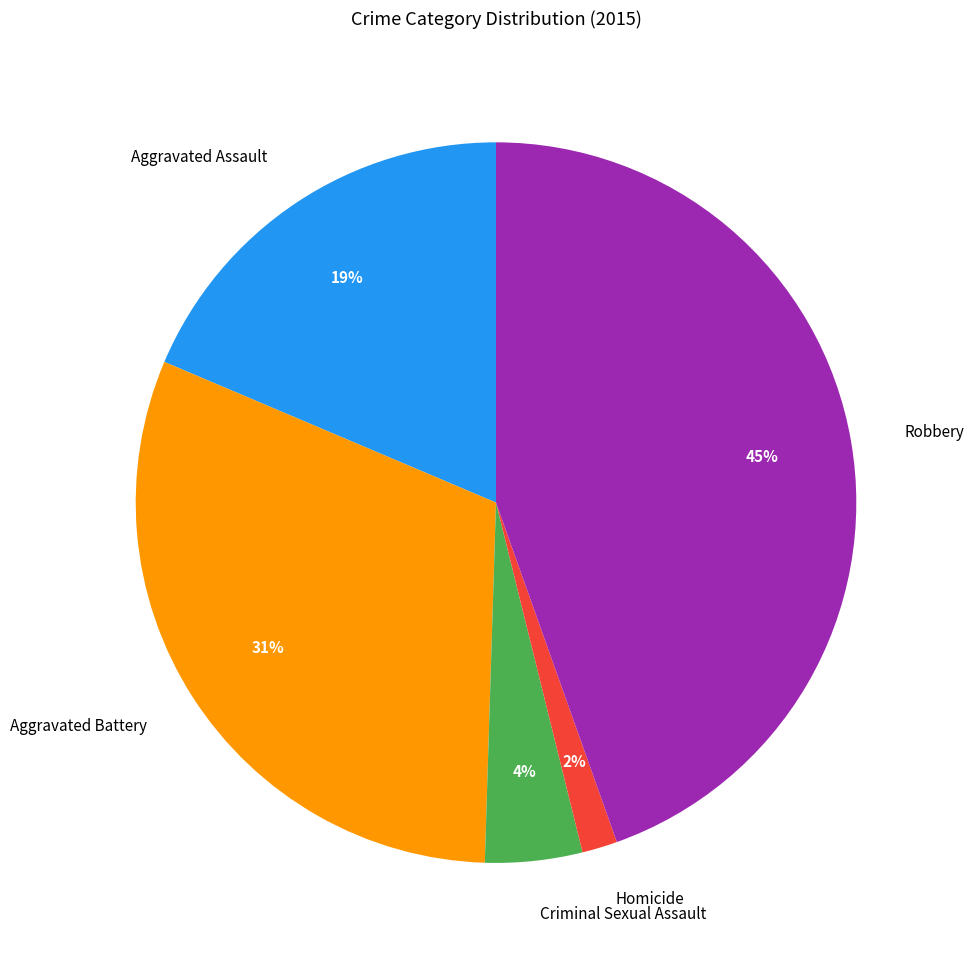

Between Criminal Sexual Assault and Aggravated Battery, which is larger?

Aggravated Battery